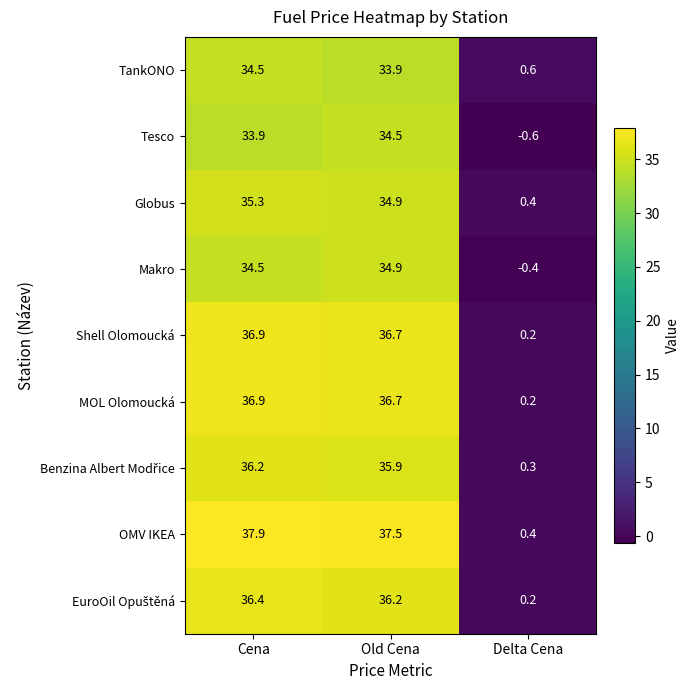

Is it true that TankONO equals 60.6 at Cena?

False